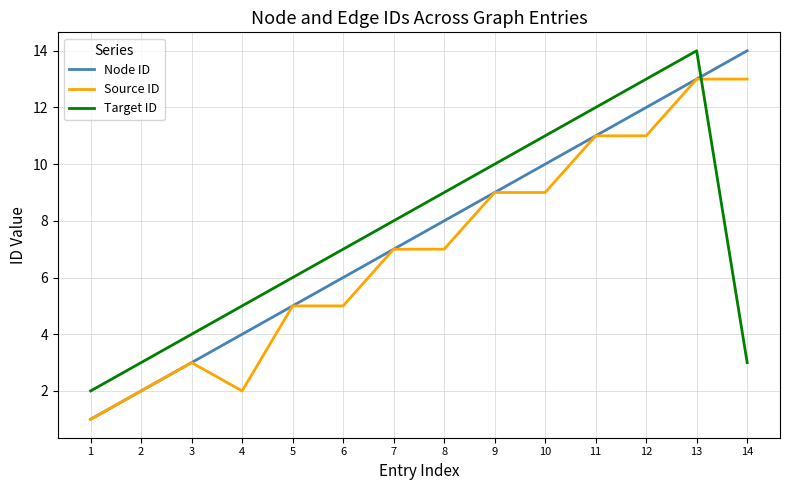

Reading right to left, transcribe all the data shown in this chart.

Node ID: 14	13	12	11	10	9	8	7	6	5	4	3	2	1
Source ID: 13	13	11	11	9	9	7	7	5	5	2	3	2	1
Target ID: 3	14	13	12	11	10	9	8	7	6	5	4	3	2